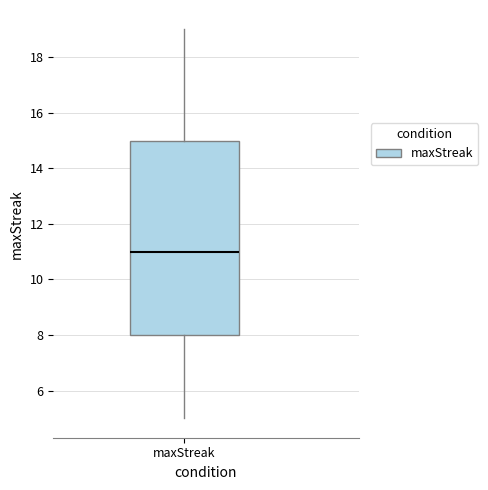

Transcribe this box plot: give where the median line is, the range the box spans, and where the two whiskers end, as read against the y-axis. The values are not printed on the chart, so give them approximately, as read against the axis.

median 11, box 8 to 15, whiskers 5 to 19